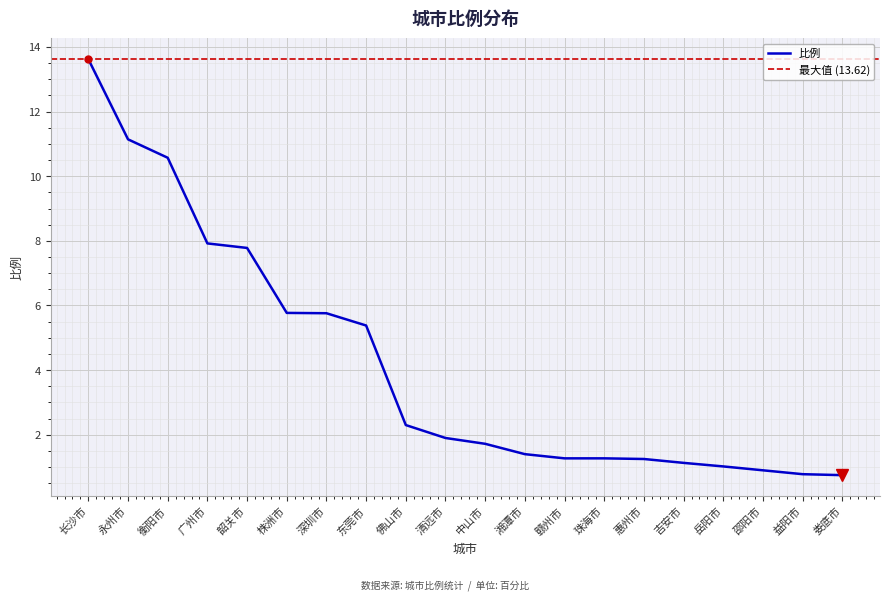

Reading right to left, transcribe all the data shown in this chart.

0.8	0.8	0.9	1.0	1.1	1.2	1.3	1.3	1.4	1.7	1.9	2.3	5.4	5.8	5.8	7.8	7.9	10.6	11.1	13.6